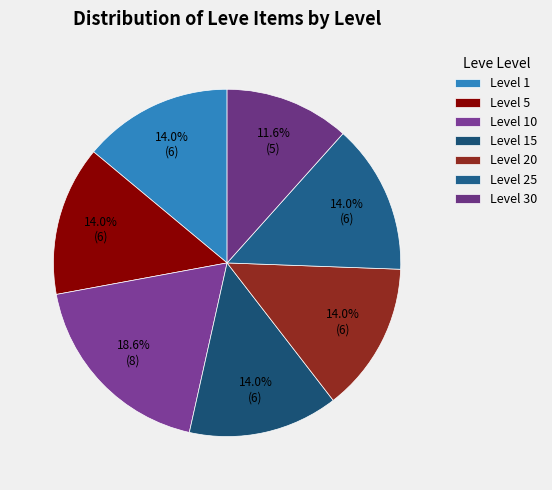

Does Level 15 account for over 50% of the chart?

No